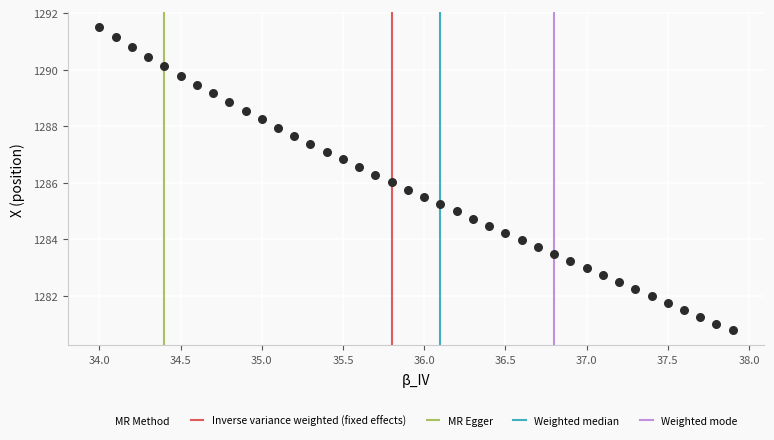

What is the range of X values (max minus min)?

3.9